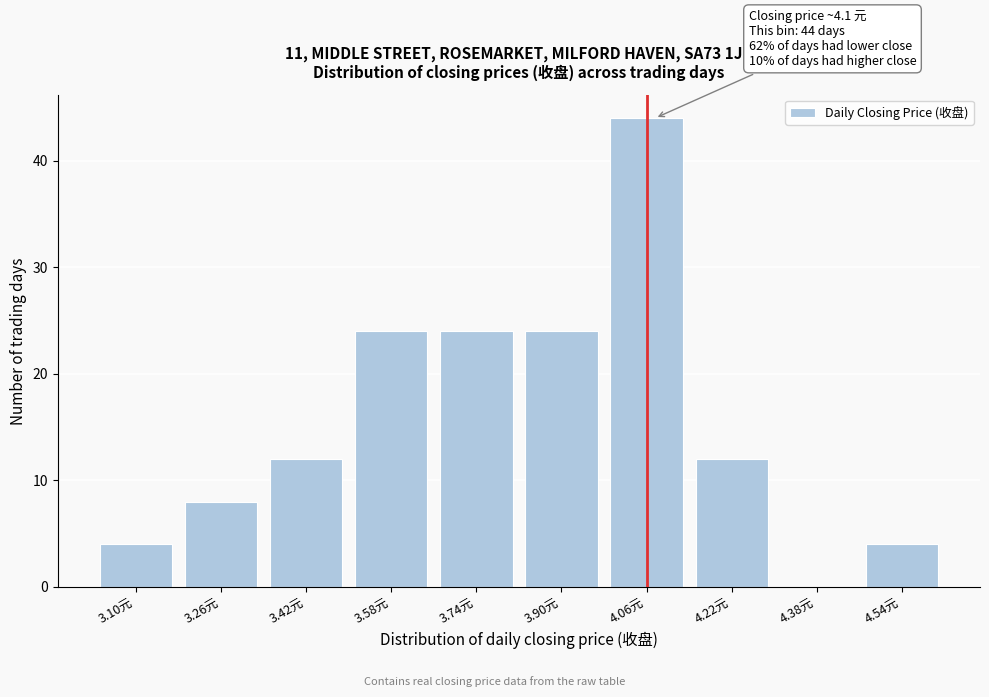

Reading left to right, transcribe all the data shown in this chart.

3.10元=4	3.26元=8	3.42元=12	3.58元=24	3.74元=24	3.90元=24	4.06元=44	4.22元=12	4.38元=0	4.54元=4